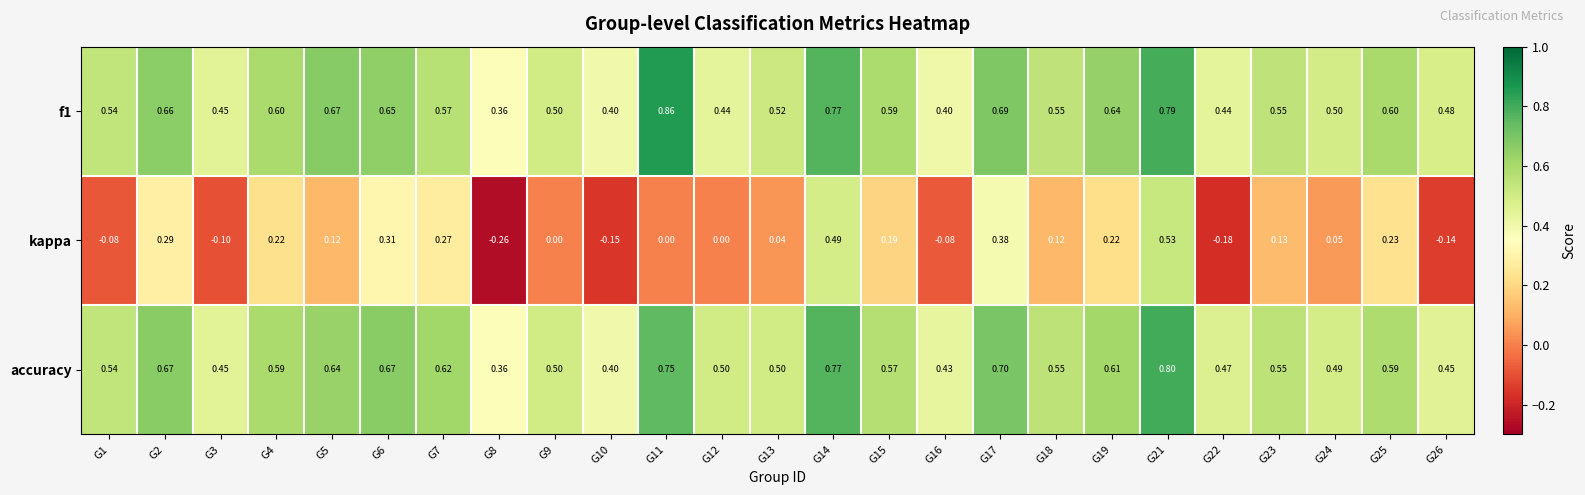

Which series has the largest range (max minus min)?

kappa